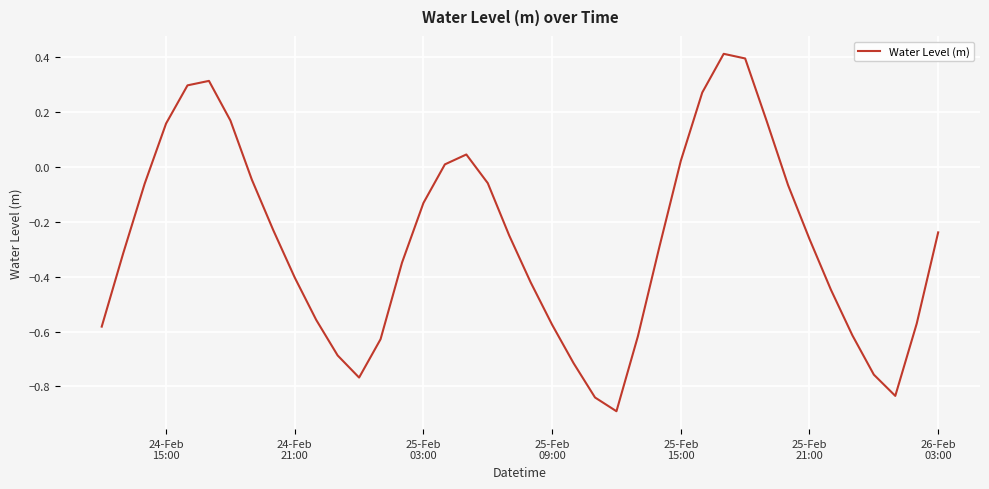

What is the difference between the maximum and minimum values?

1.3